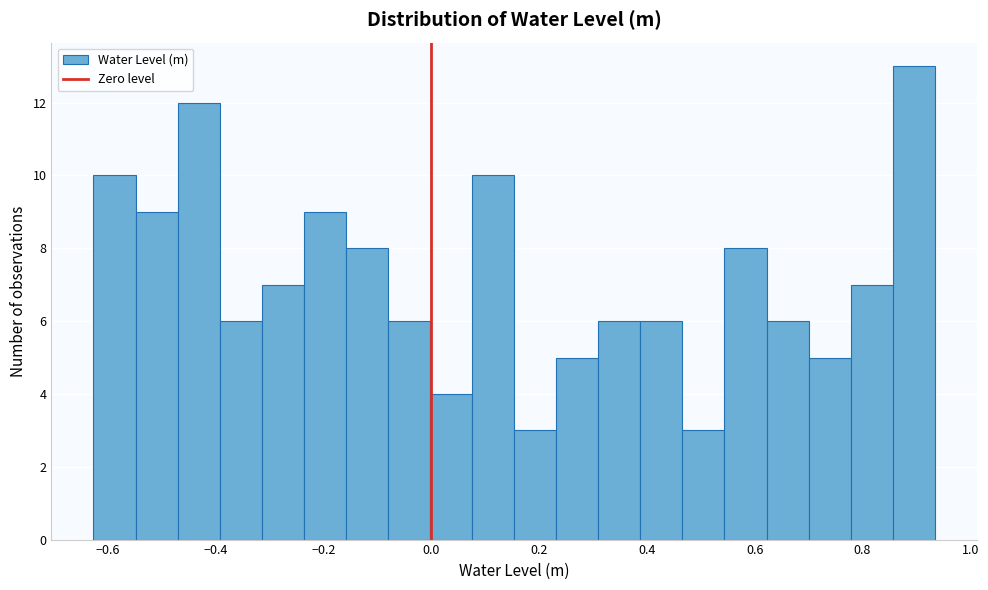

Around what value on the x-axis is the tallest bar? Give the approximate position of its centre, as read against the axis.

0.90